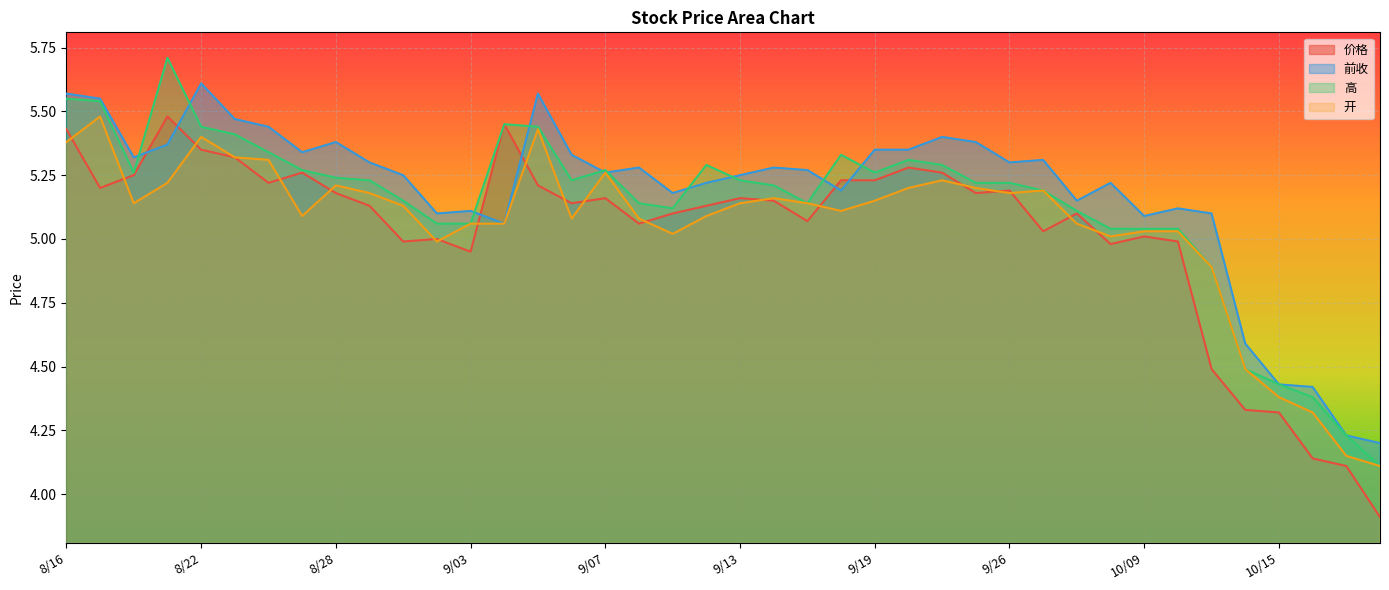

The 前收 series shows 4.2 at 10/17. True or false?

True